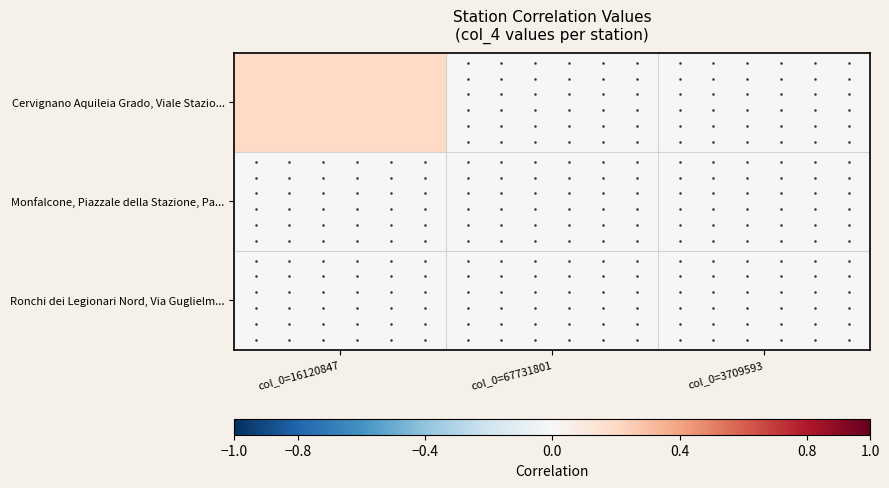

Where is Cervignano Aquileia Grado, Viale Stazio... nearest to the value 0?

col_0=67731801